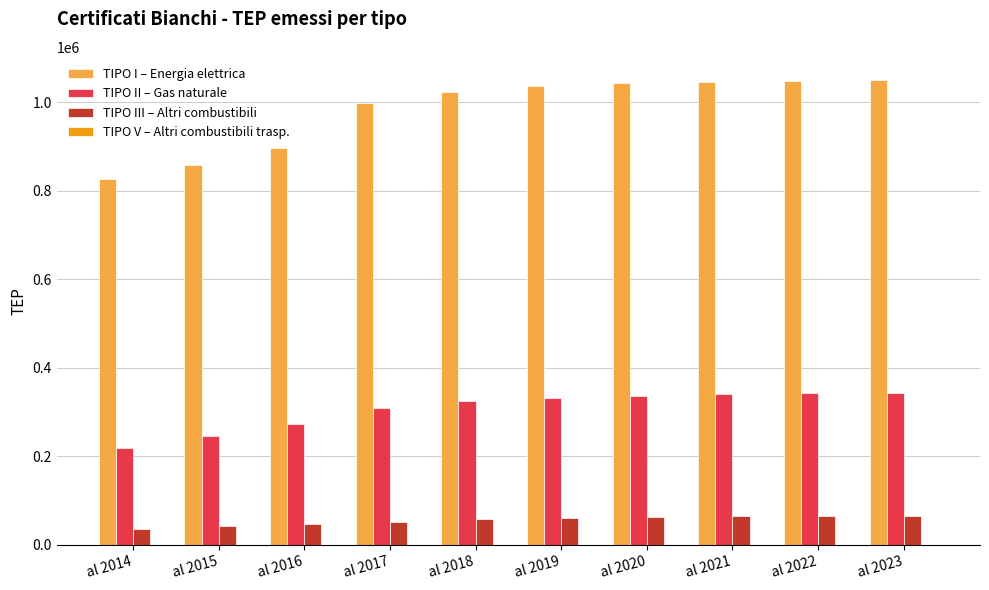

Which series changed the most between al 2015 and al 2022?

TIPO I – Energia elettrica